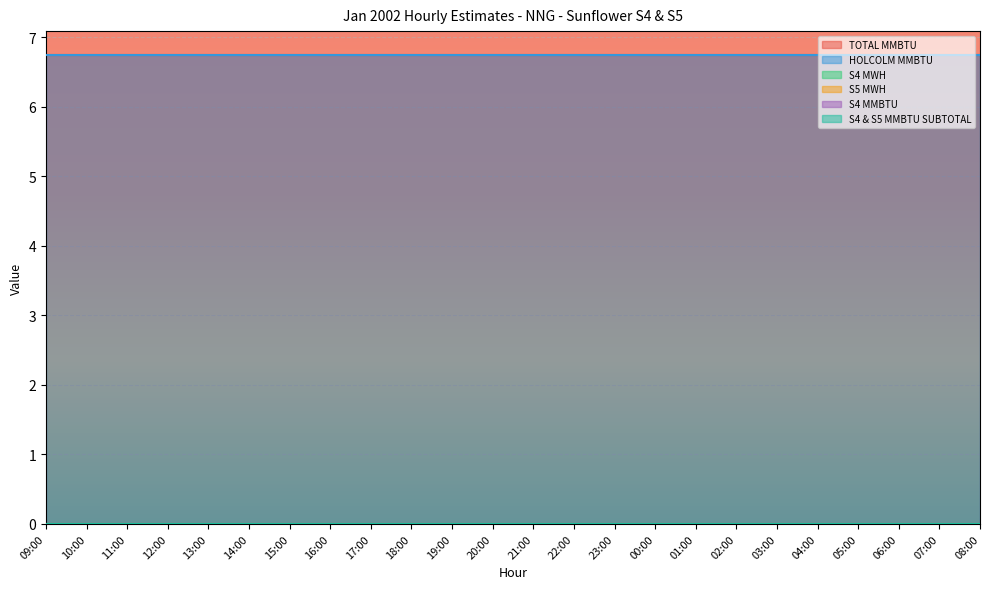

At which category is the sum across all series the highest?

09:00